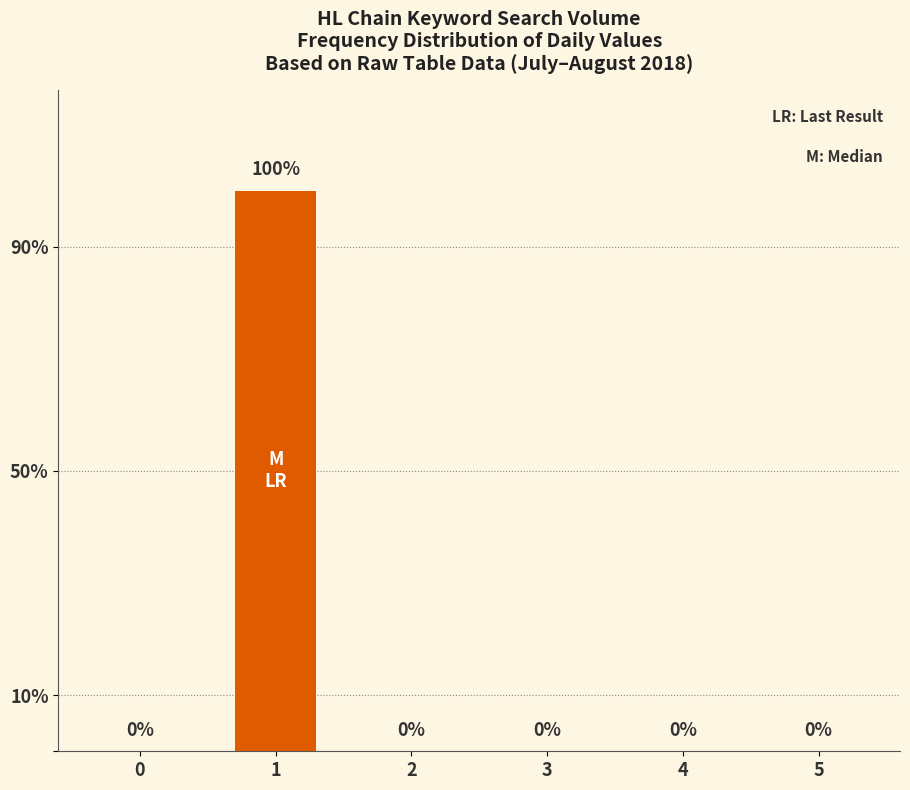

Rank the categories by value from highest to lowest.

1, 0, 2, 3, 4, 5